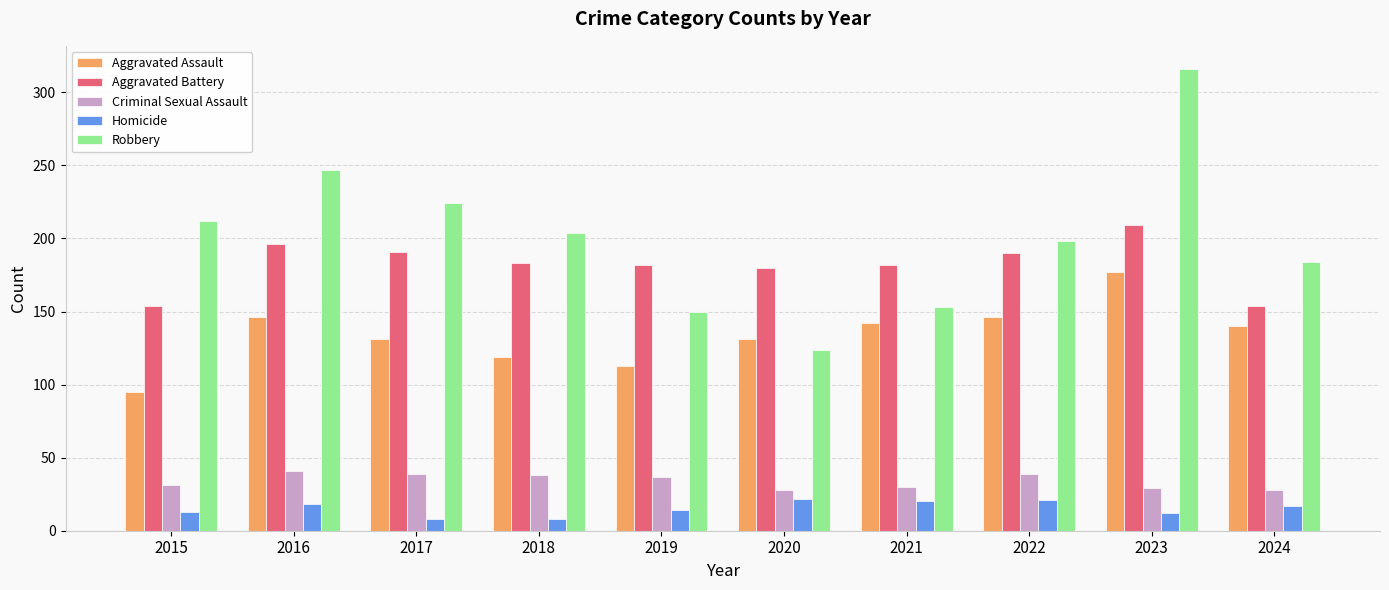

True or false: Aggravated Battery has a value of 323 at 2017.

False